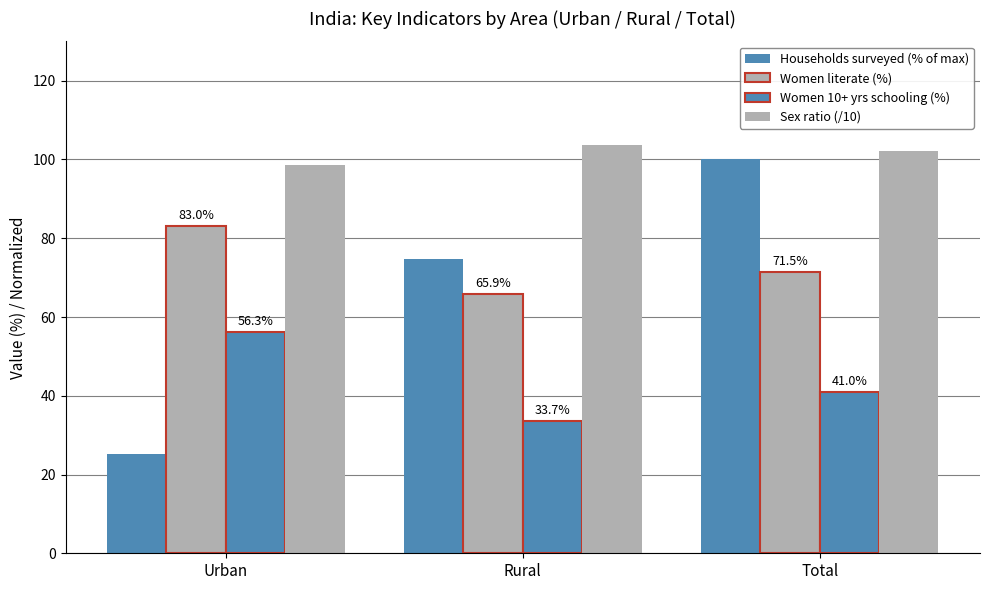

Which series has the largest total across all categories?

Sex ratio (/10)